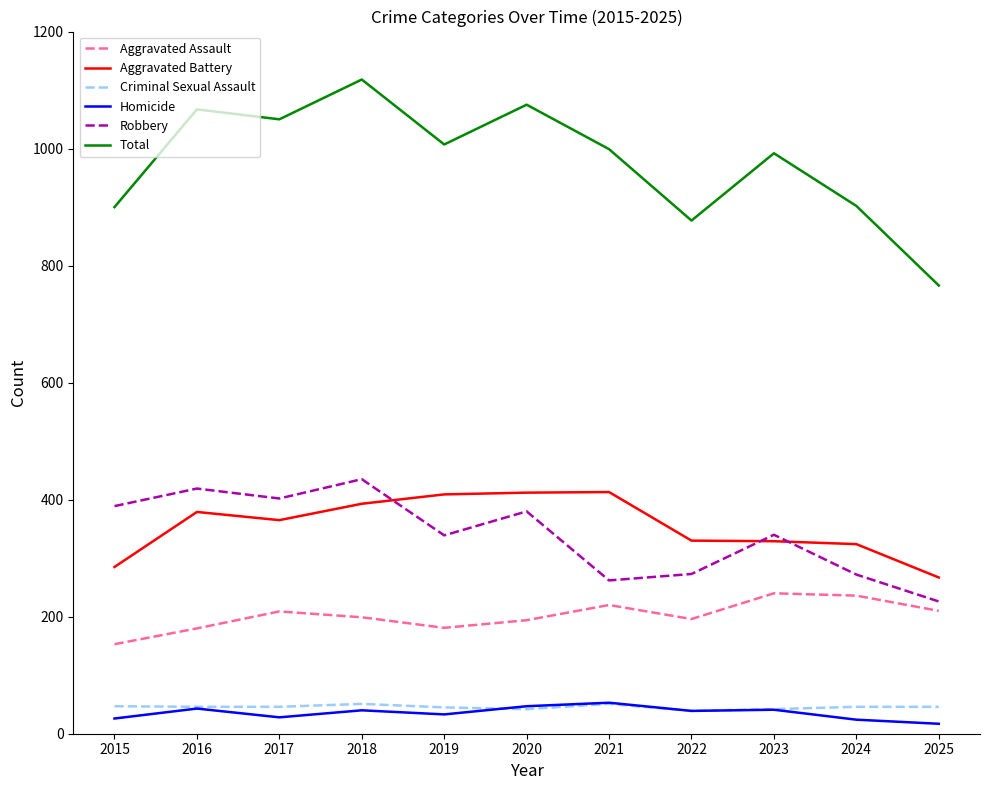

What is the maximum value shown in the chart?

1118